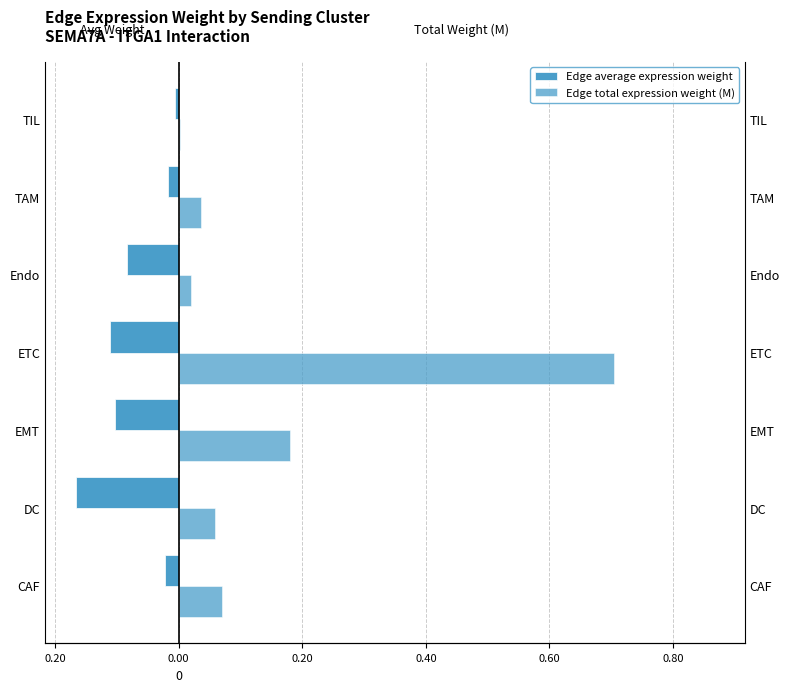

Which has a higher value, DC or Endo?

Endo